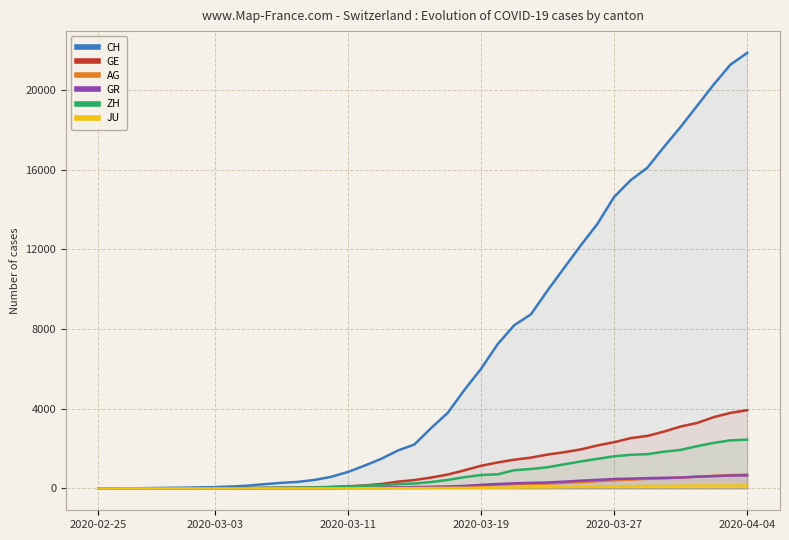

True or false: CH has a value of 16094 at 33.

True